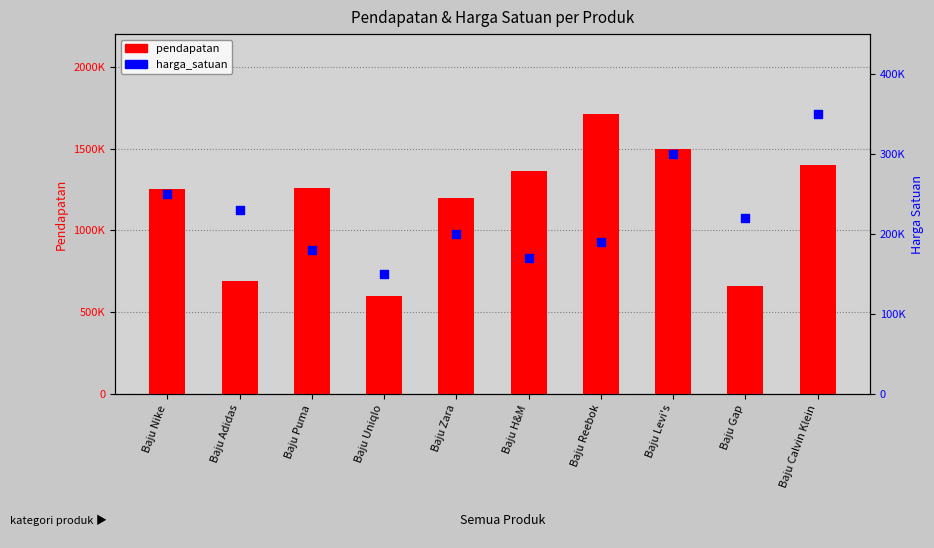

Which series contains the lowest Y value?

harga_satuan